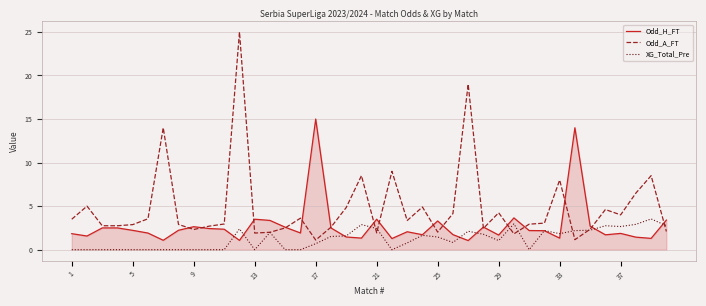

Rank the series by their maximum value, from highest to lowest.

Odd_A_FT, Odd_H_FT, XG_Total_Pre